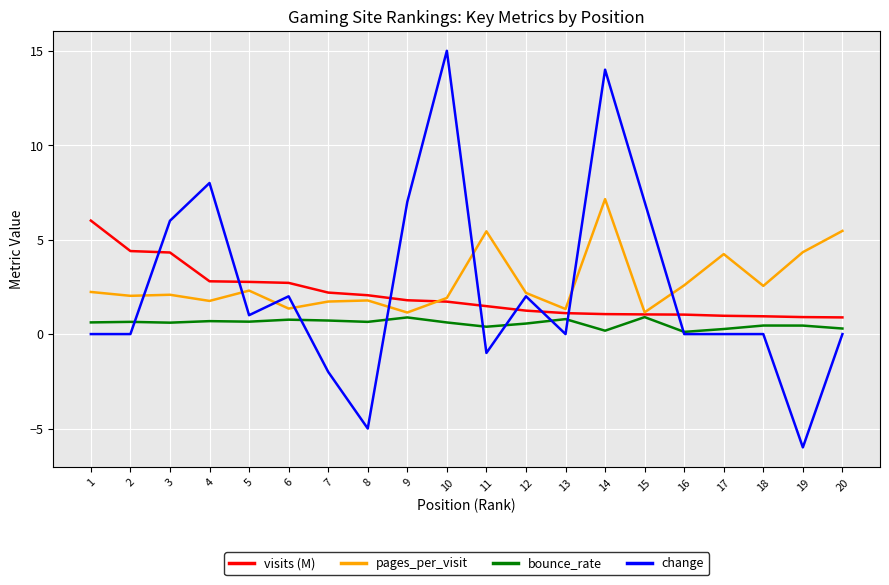

Does the chart have visible grid lines?

Yes